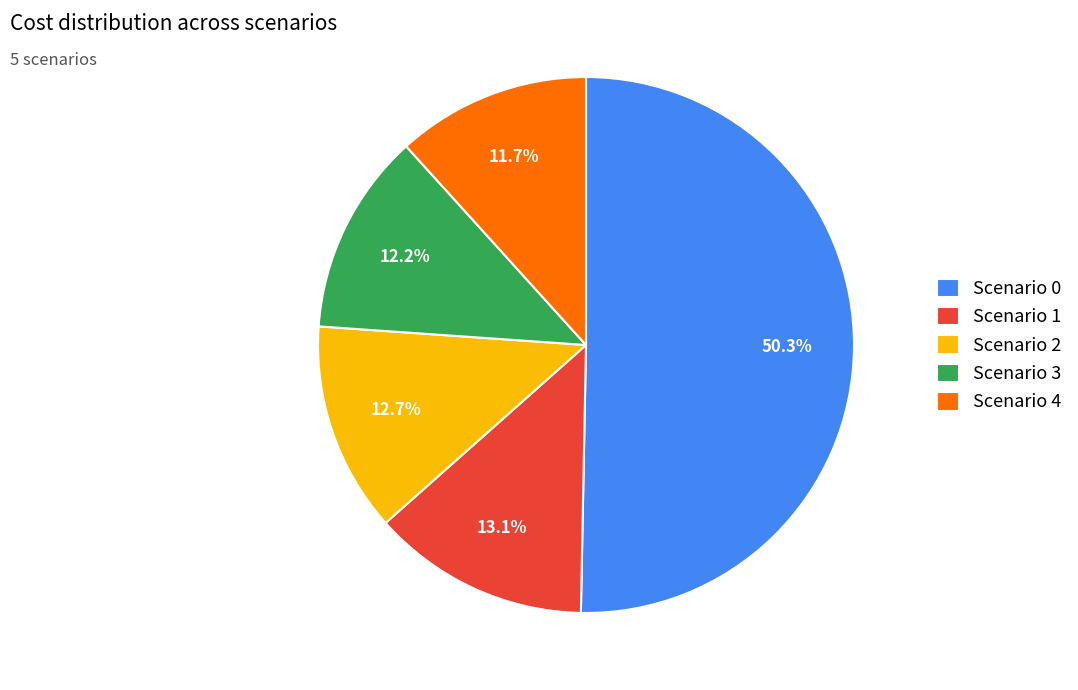

What portion of the pie excludes Scenario 2?

87.3%